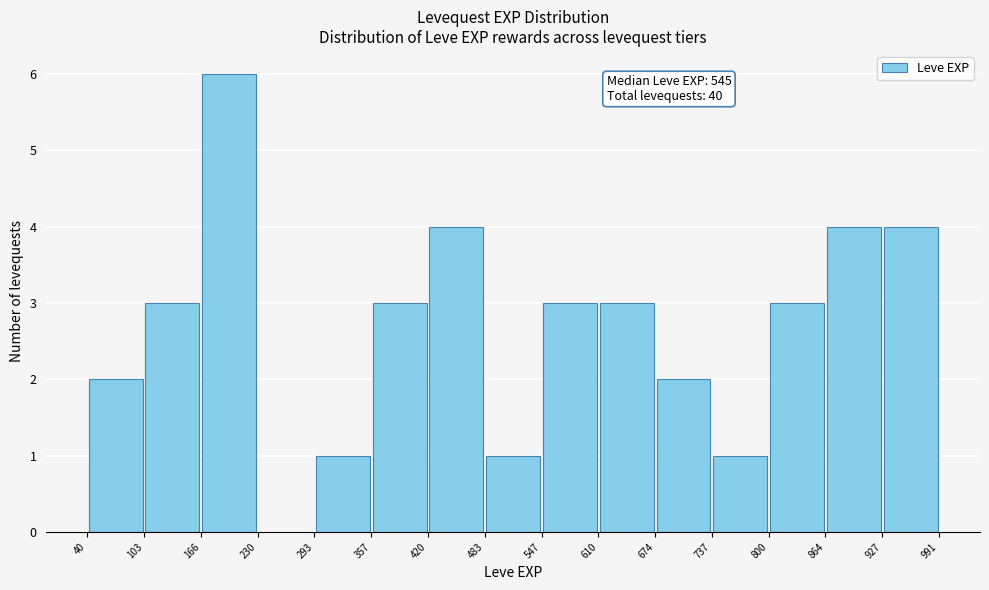

Which range on the x-axis has the tallest bar?

166 to 230